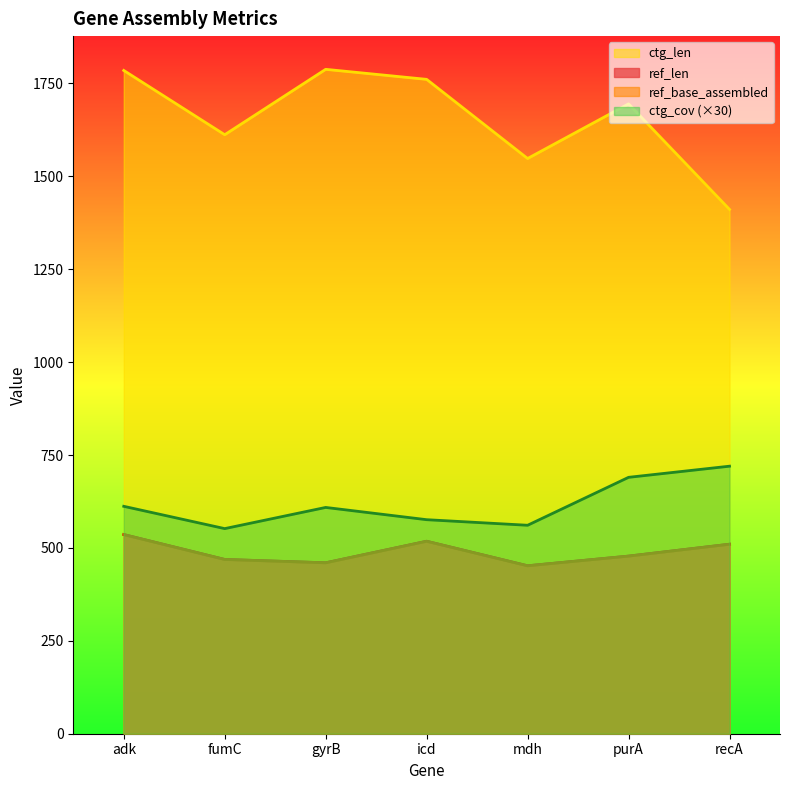

How many values in the ref_base_assembled series exceed 478?

3